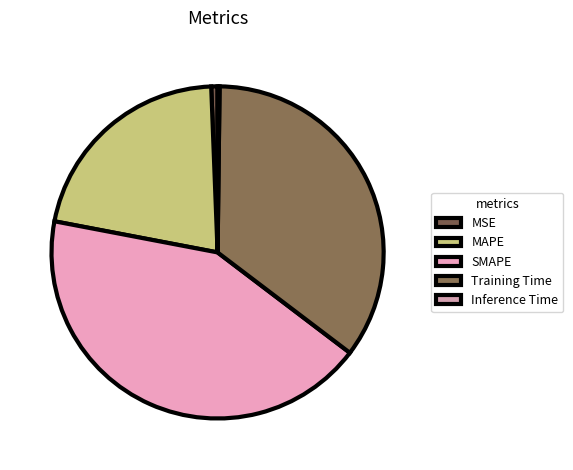

The MSE slice represents 1% of the pie. True or false?

True